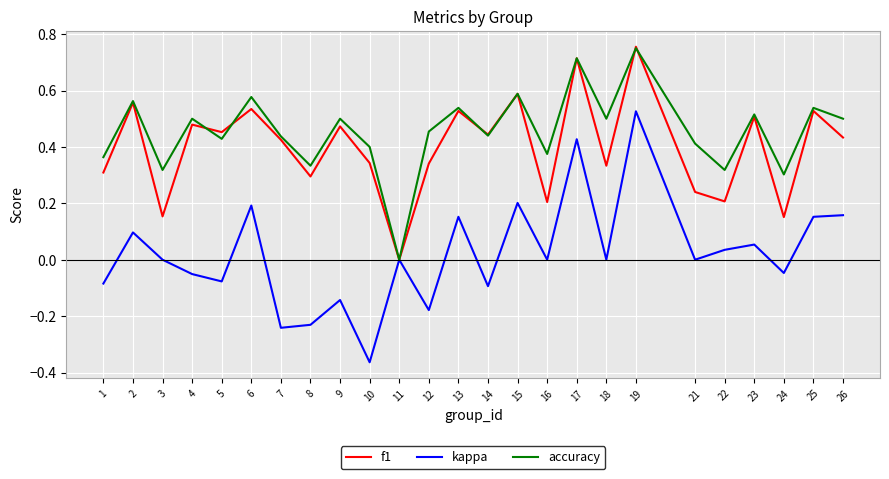

At which category is the sum across all series the highest?

19